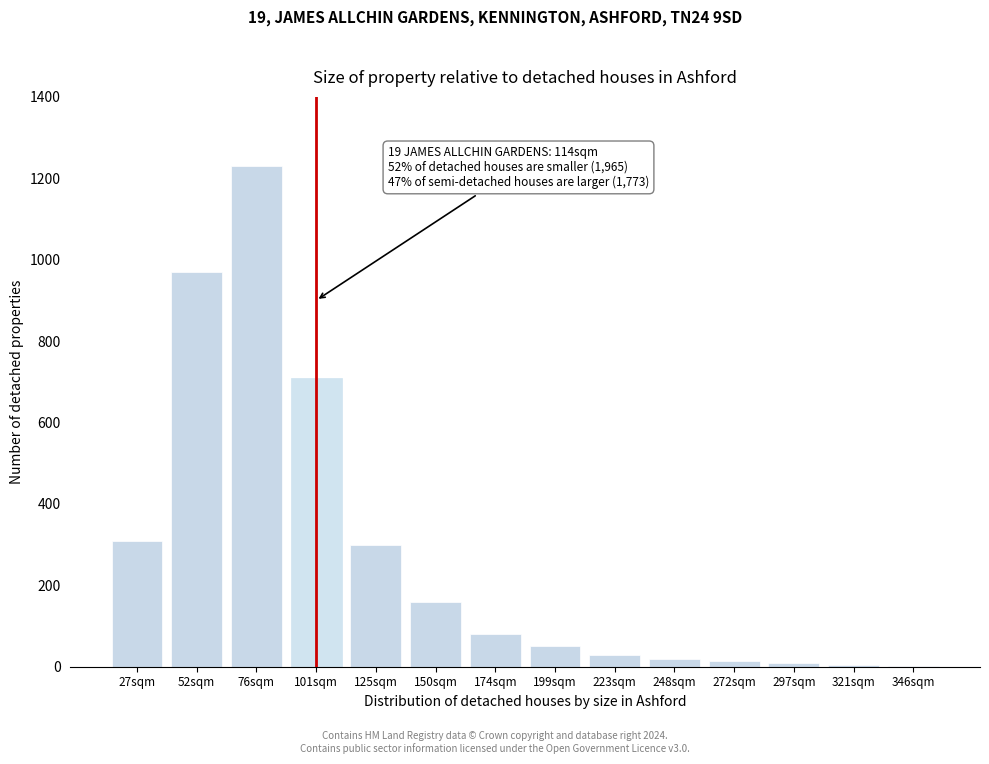

Which category has the highest value across all series?

76sqm